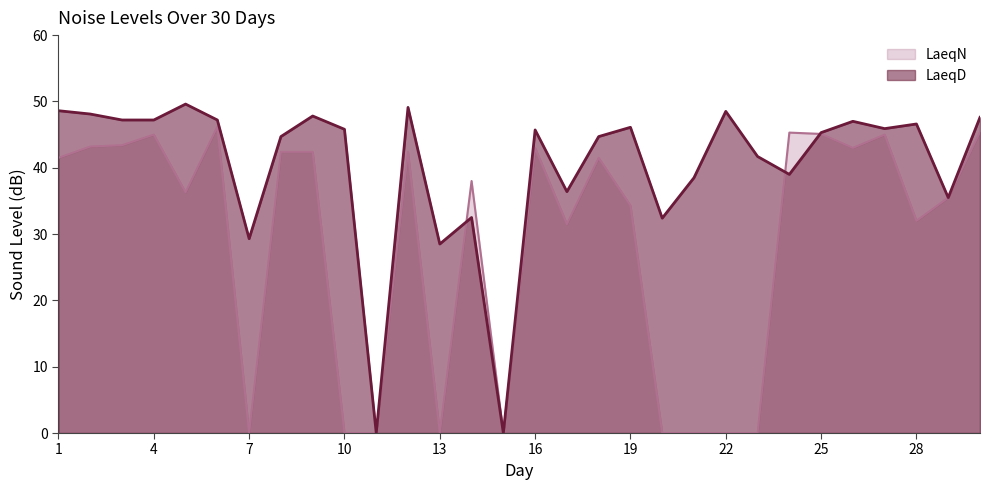

At which label does LaeqN reach its peak?

6